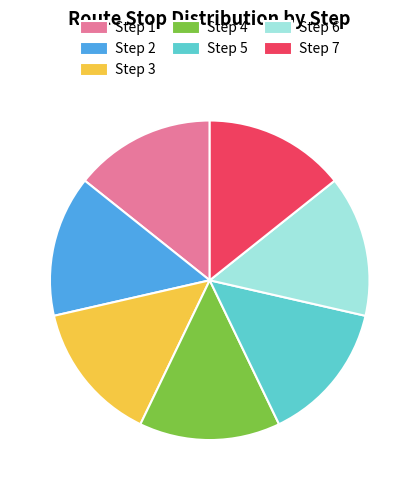

True or false: Step 2 accounts for 14% of the total.

True